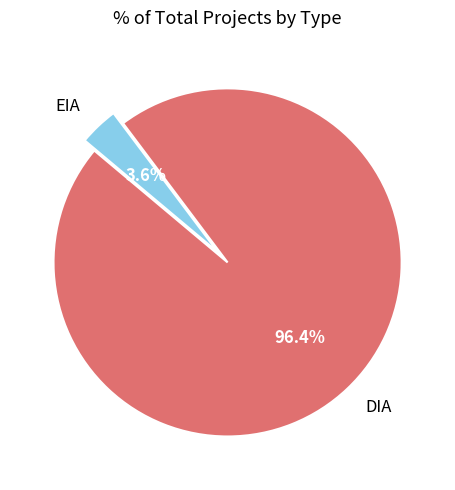

How many segments does this pie chart have?

2